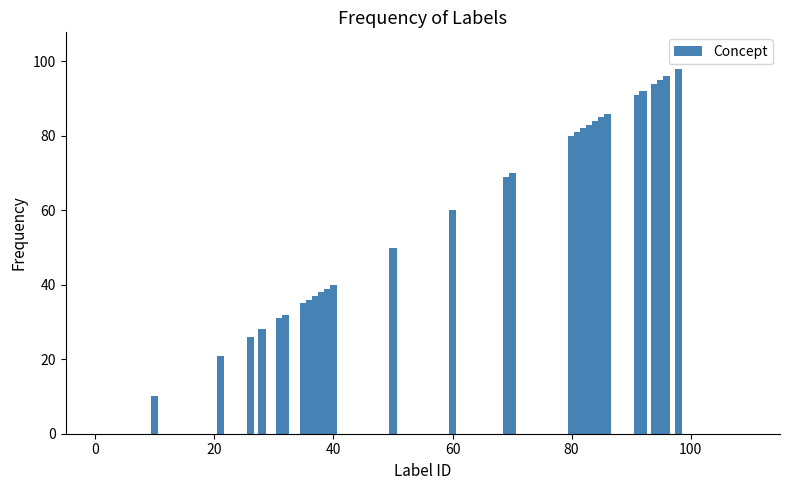

What is the value of the 23rd bar from the left?

86